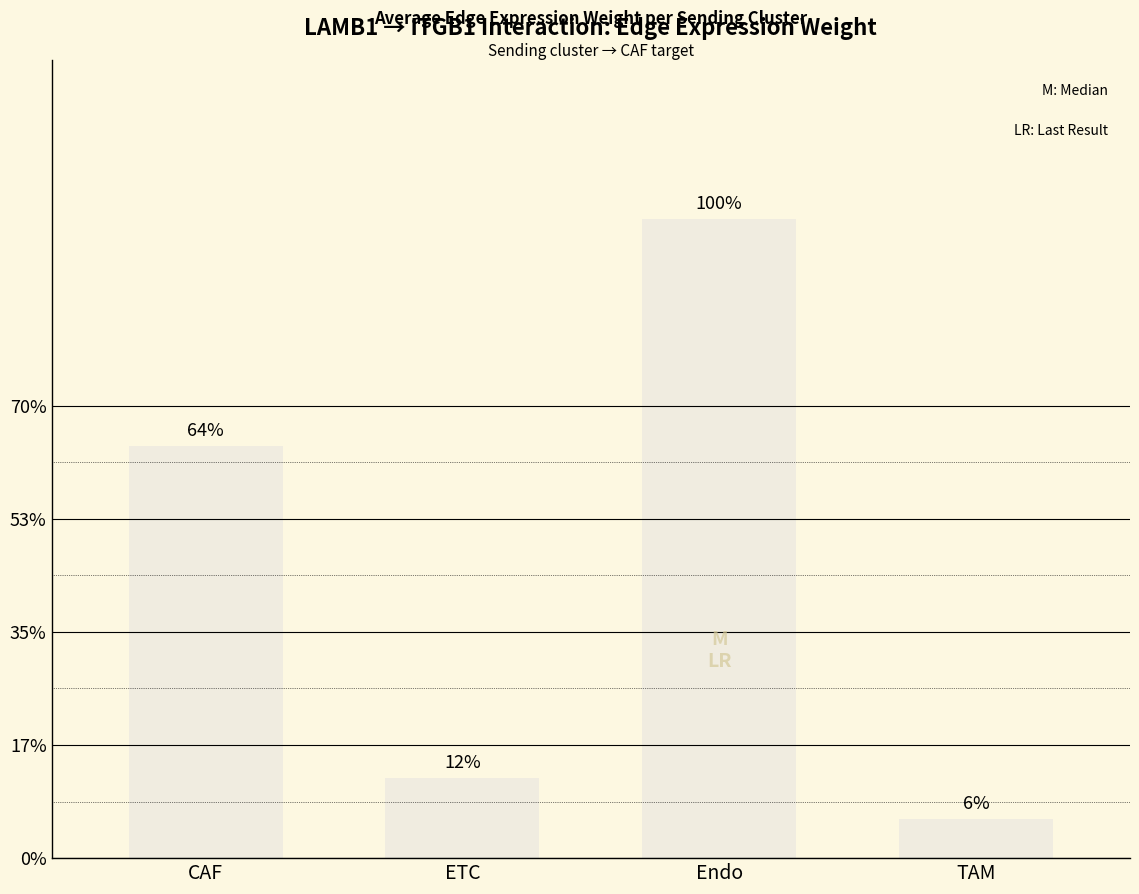

Between Endo and ETC, which is larger?

Endo